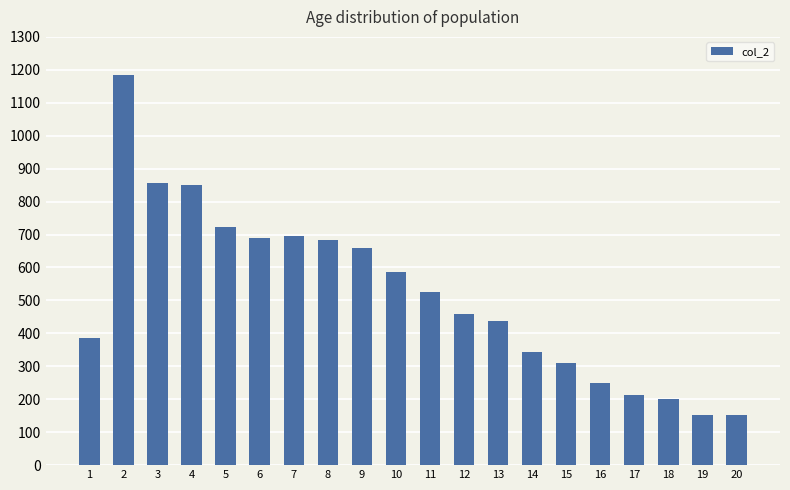

How many data points are less than 526?

10